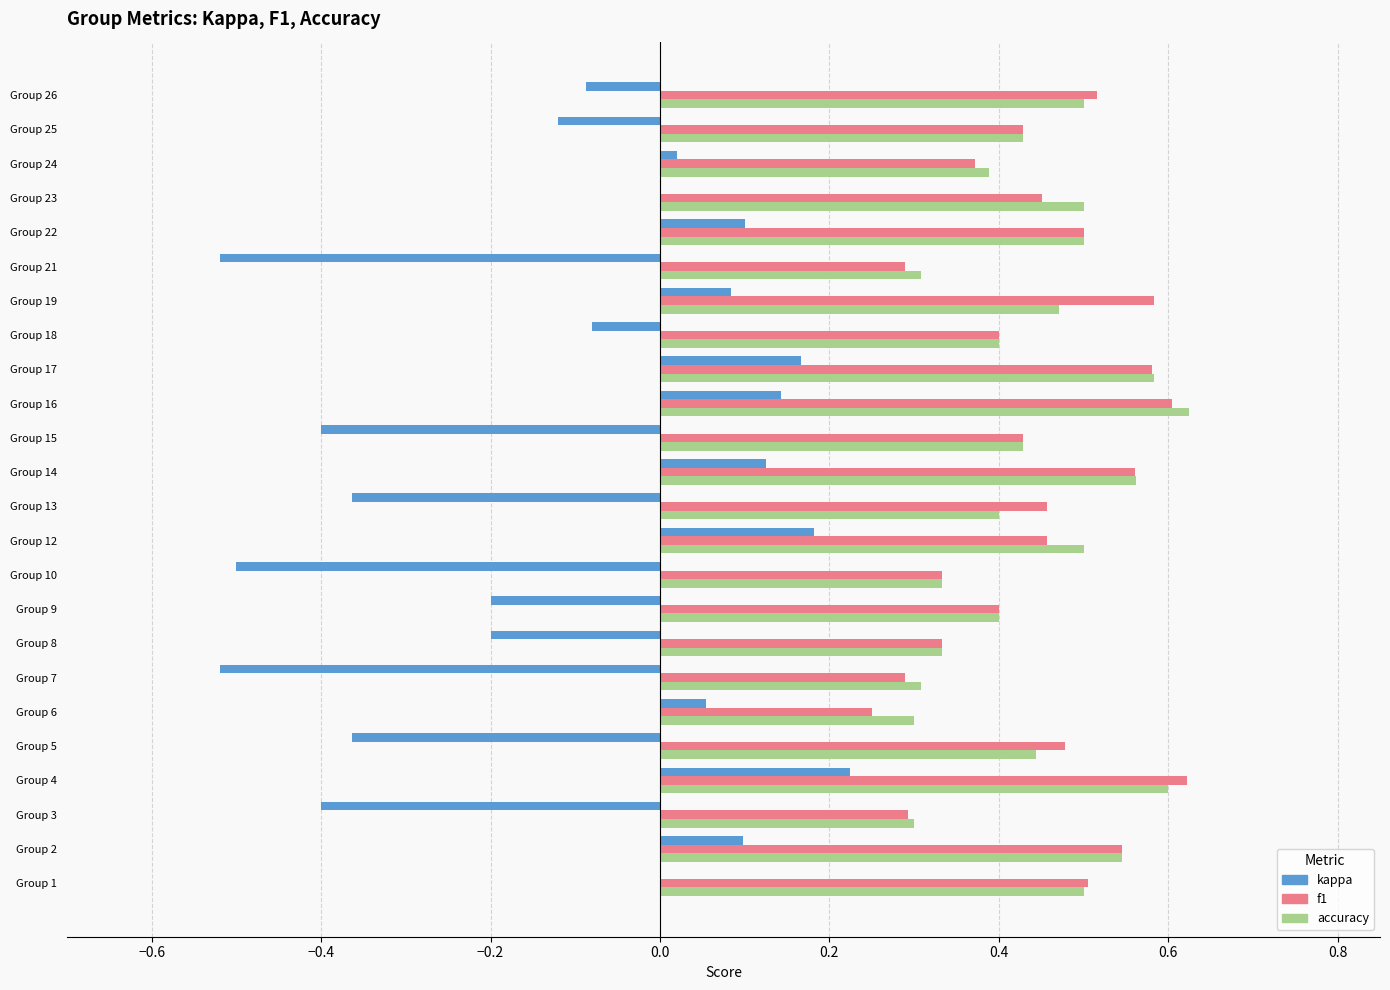

At which label does kappa reach its peak?

Group 4